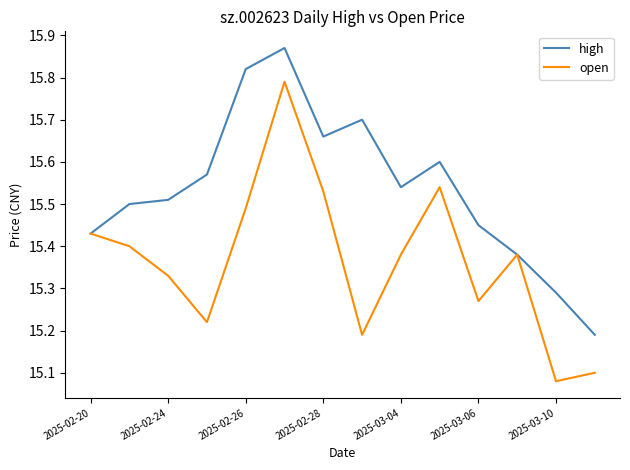

Which series has the largest total across all categories?

high